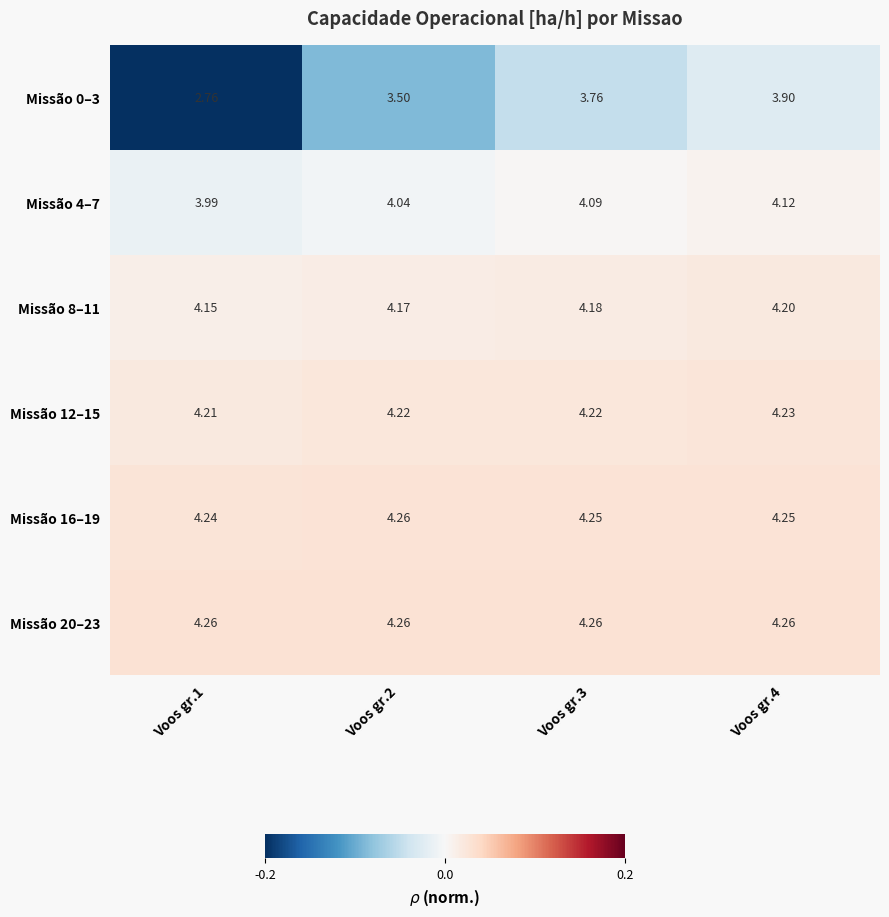

At which category is the sum across all series the highest?

Voos gr.4